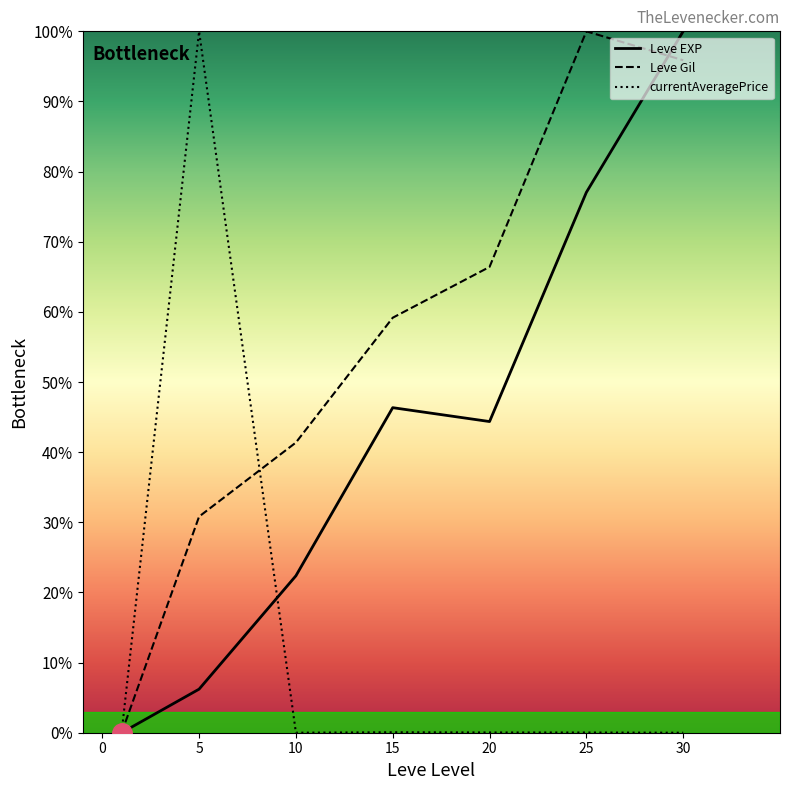

Which series changed the most between 20 and 25?

Leve Gil